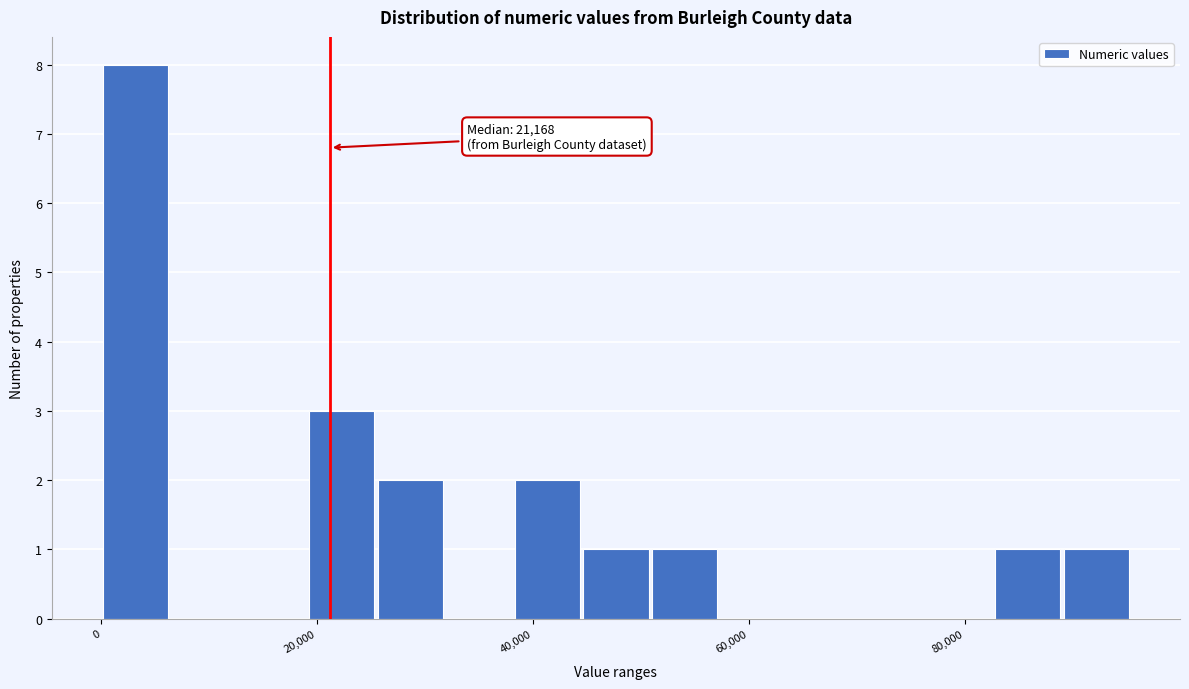

Read against the x-axis, roughly where is the centre of the tallest bar?

4000